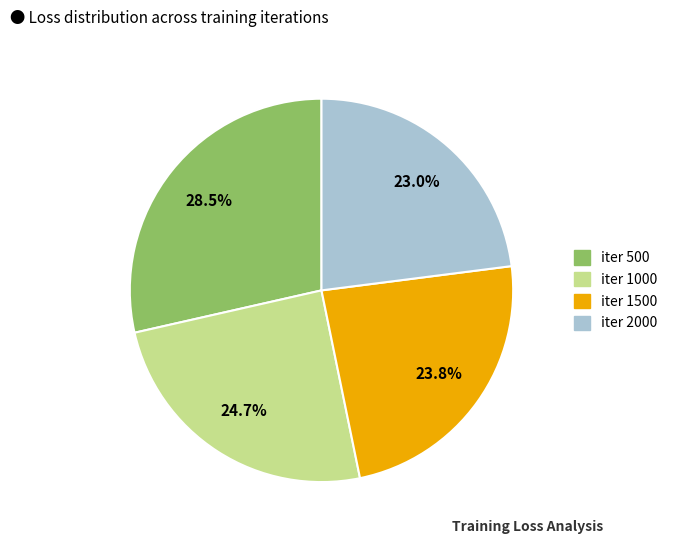

Is there any slice that represents more than half of the pie?

No